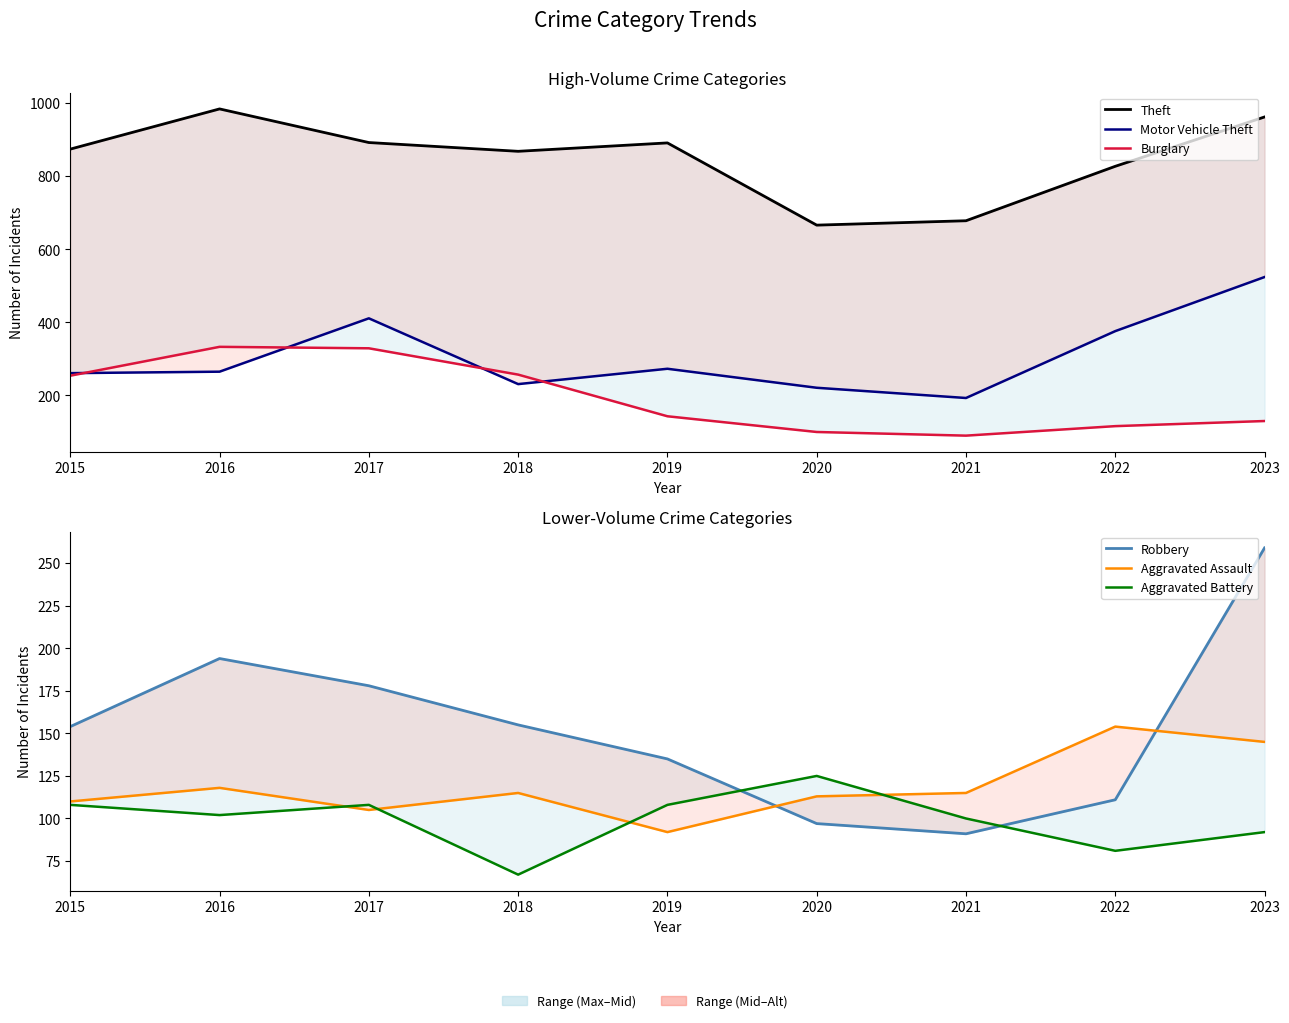

At which category does Motor Vehicle Theft reach its first local peak?

2017